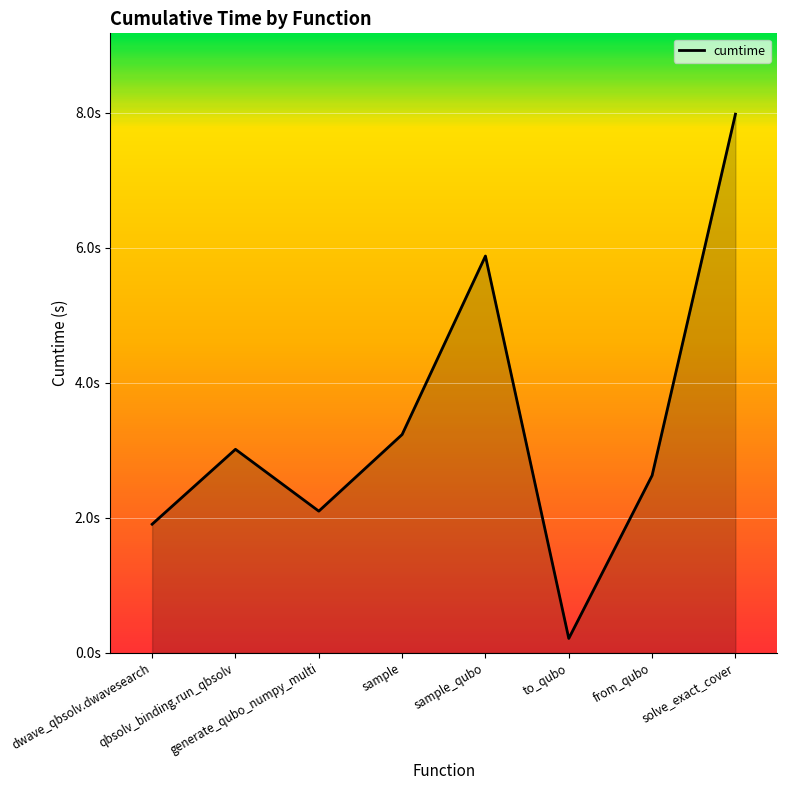

At which category does the data reach its first local peak?

qbsolv_binding.run_qbsolv